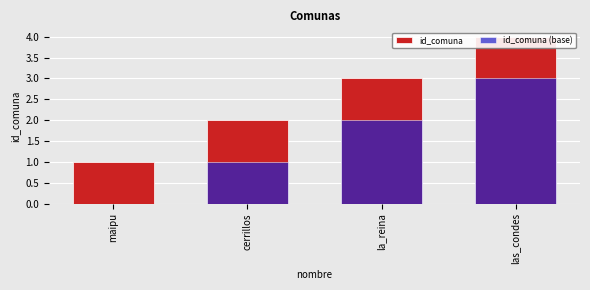

The value of id_comuna (base) at las_condes is 3. True or false?

True